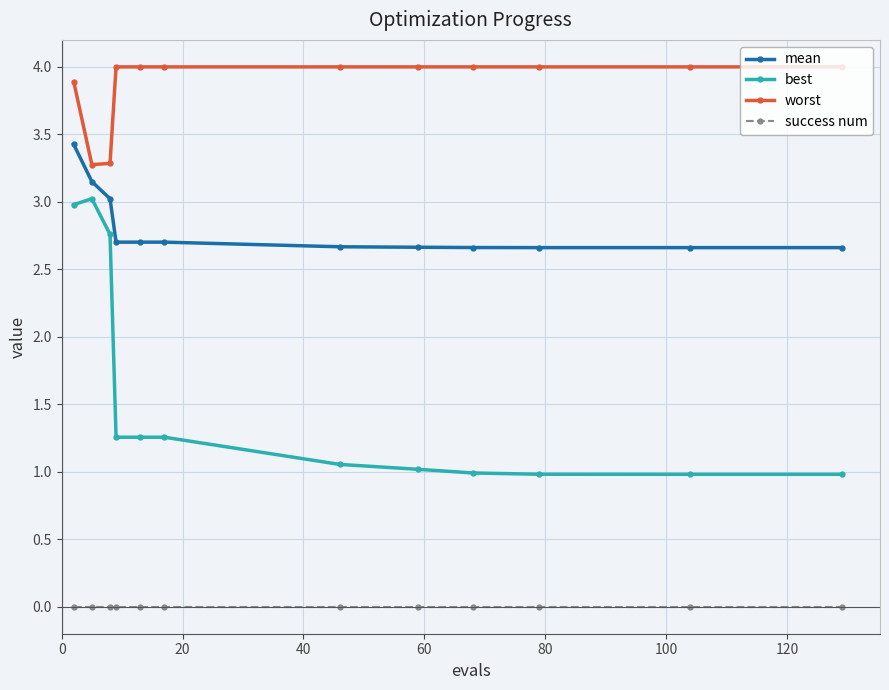

True or false: mean and success num cross at least once.

False